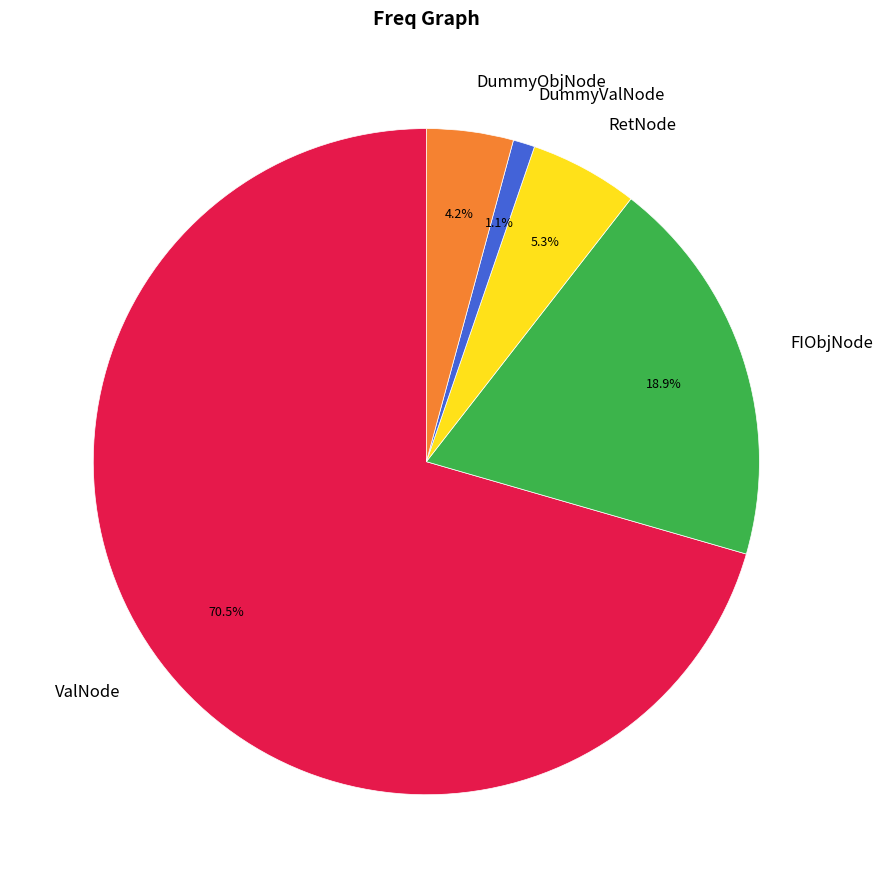

How many segments does this pie chart have?

5